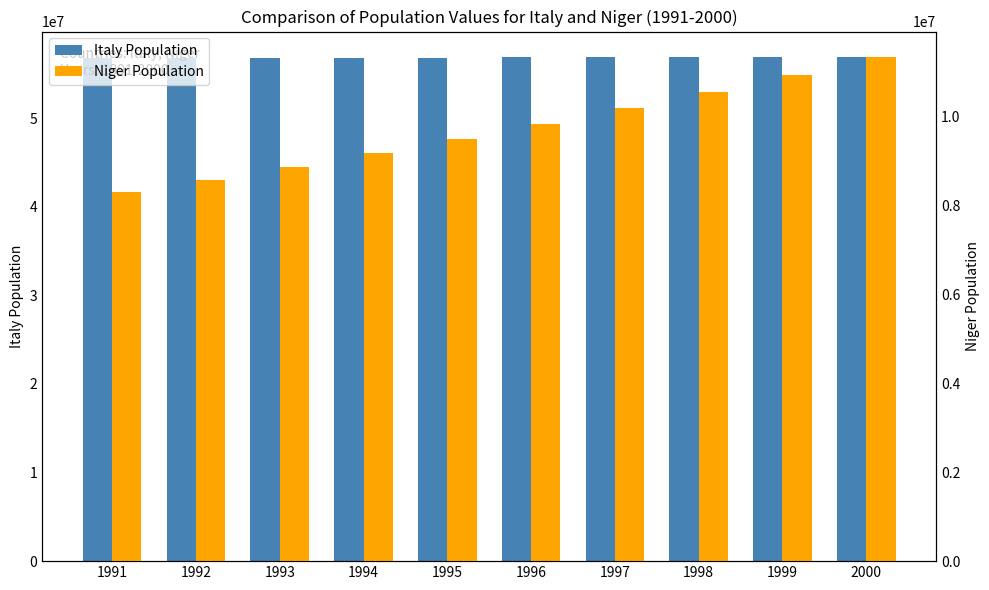

Rank the series at 1991 from lowest to highest value.

Niger Population, Italy Population